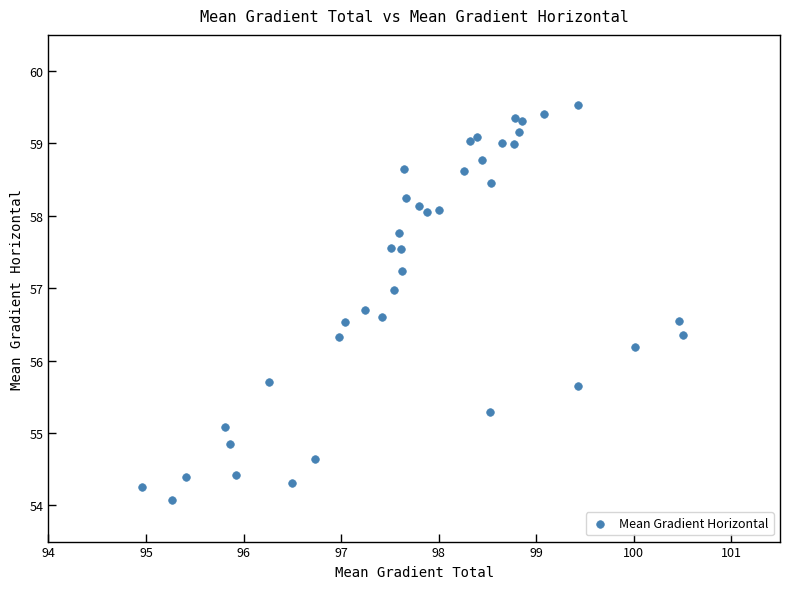

What Y value in the scatter plot is closest to 56?

56.2